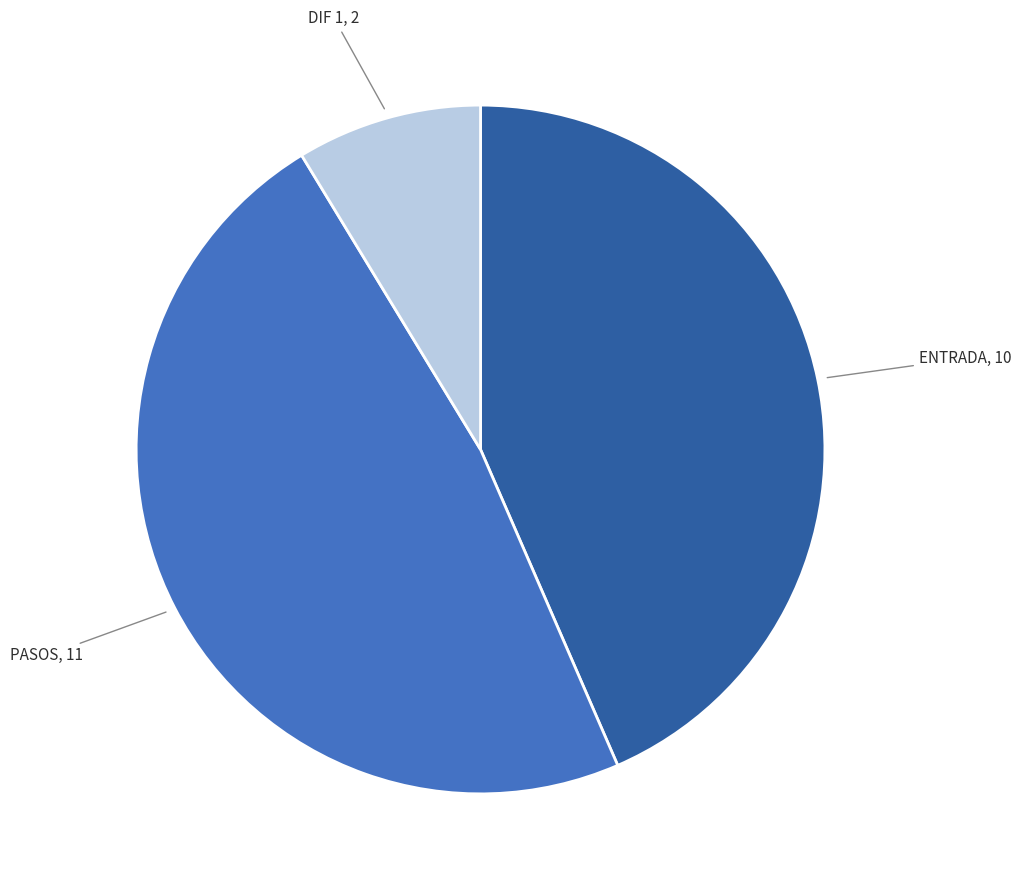

Is there a majority slice in this chart?

No